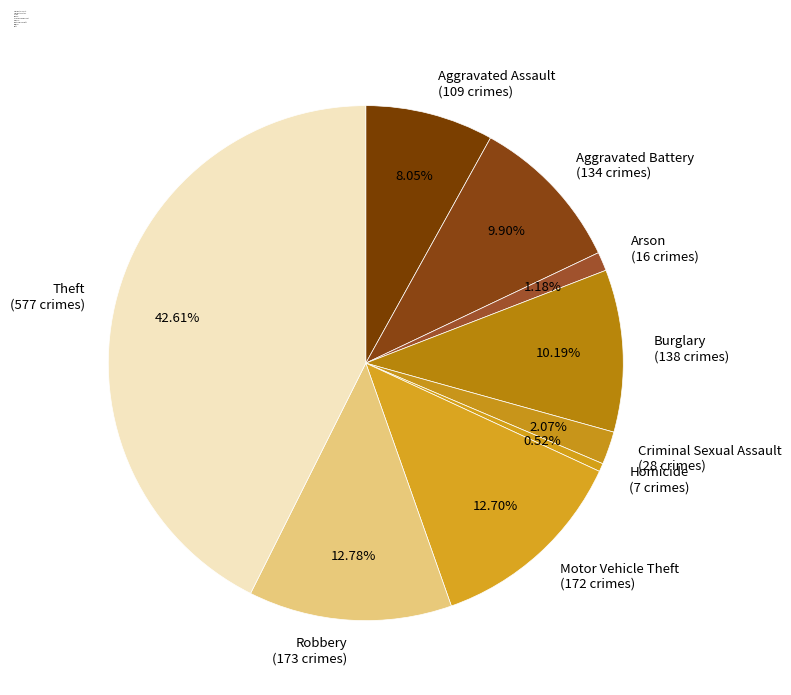

How many segments does this pie chart have?

9